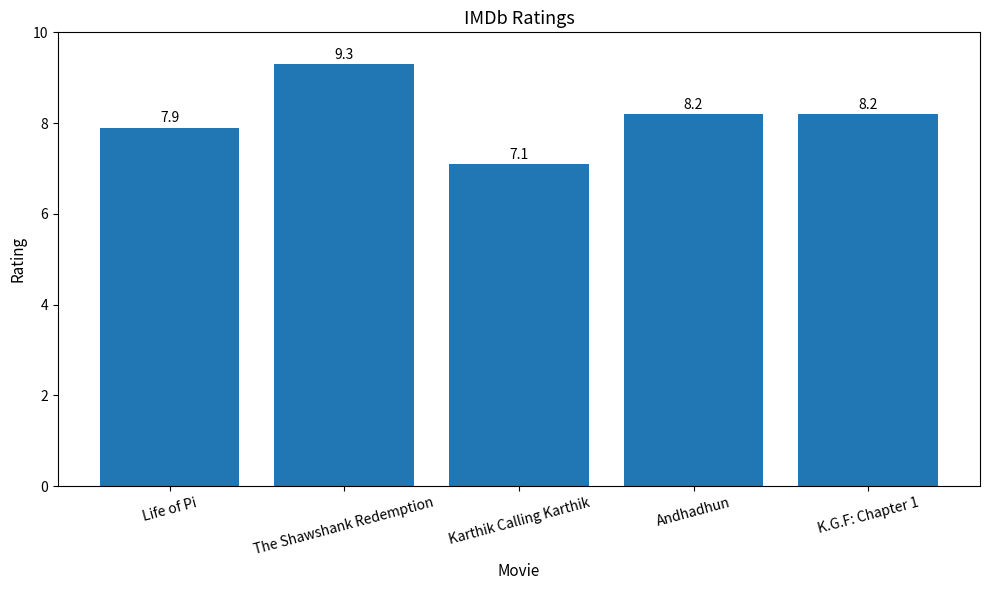

What is the difference between the maximum and second lowest values?

1.4